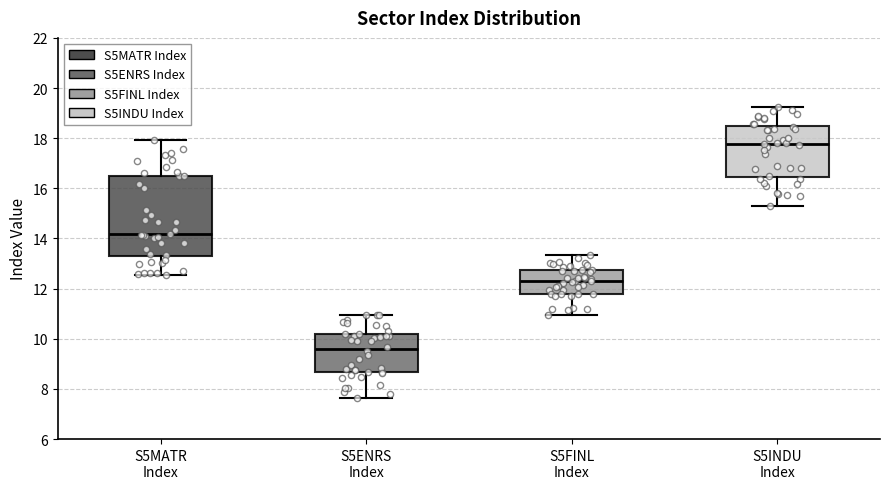

Reading left to right, read every box against the y-axis: the position of its median line, the range the box covers, and the ends of its whiskers. The values are not printed on the chart, so give them approximately, as read against the axis.

S5MATR Index: median 14.2, box 13.4 to 16.6, whiskers 12.6 to 18.0
S5ENRS Index: median 9.6, box 8.6 to 10.2, whiskers 7.6 to 11.0
S5FINL Index: median 12.4, box 11.8 to 12.8, whiskers 11.0 to 13.4
S5INDU Index: median 17.8, box 16.4 to 18.4, whiskers 15.2 to 19.2